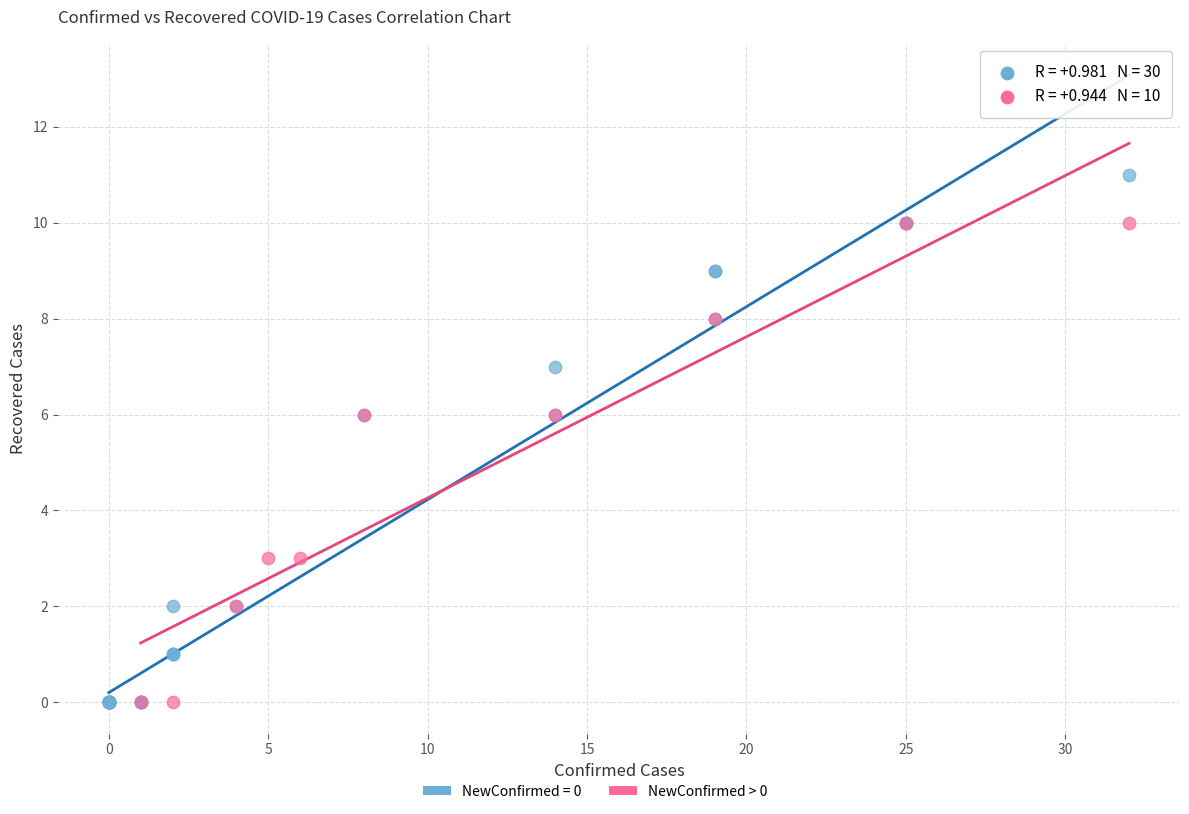

Which series contains the highest Y value?

NewConfirmed = 0